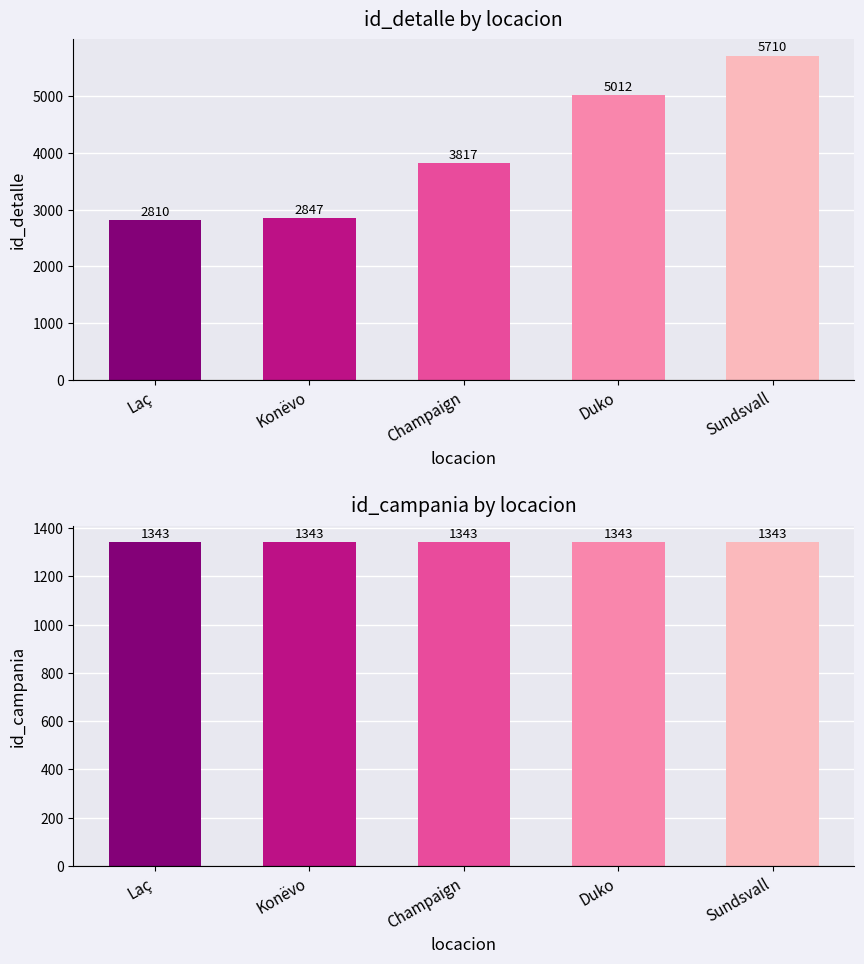

Is the value of id_campania at Sundsvall greater than the value of id_detalle at Laç?

No